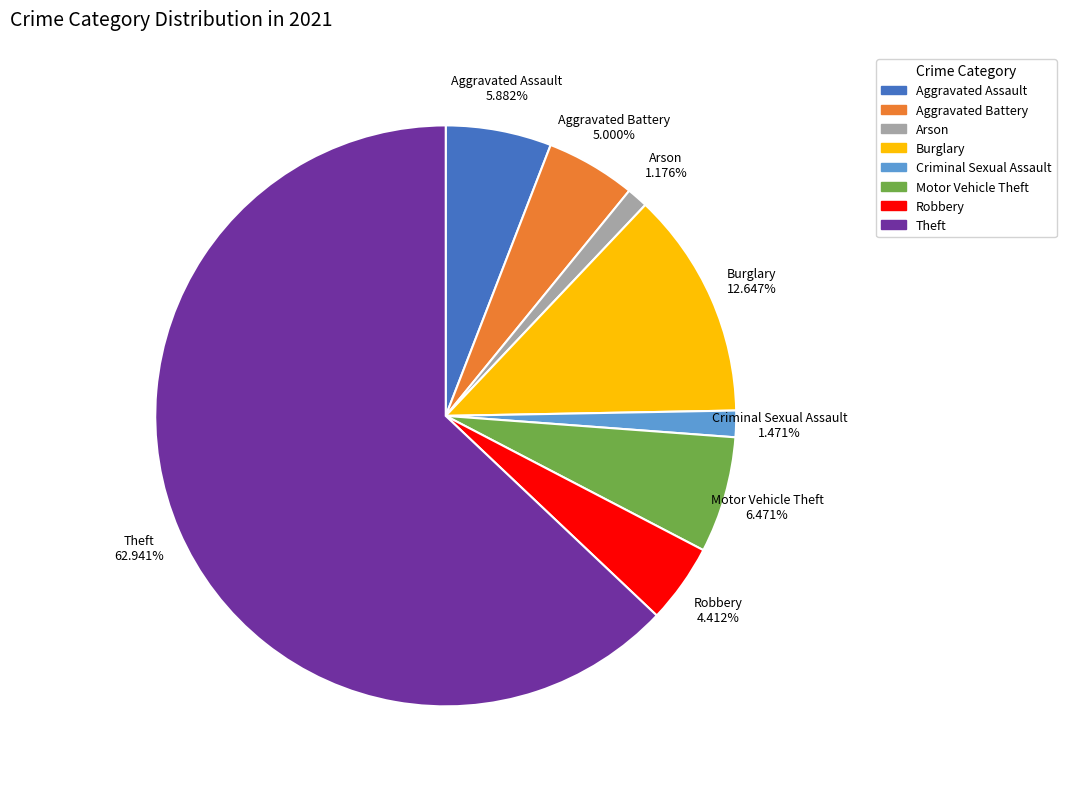

How many slices are in this pie chart?

8